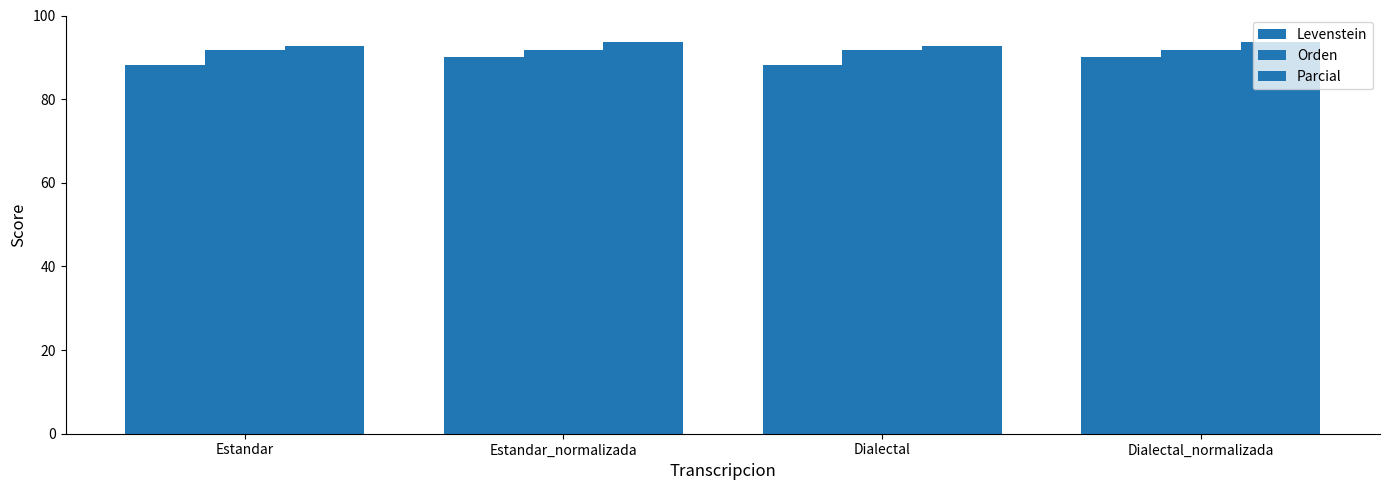

True or false: Parcial has a value of 31.3 at Estandar.

False